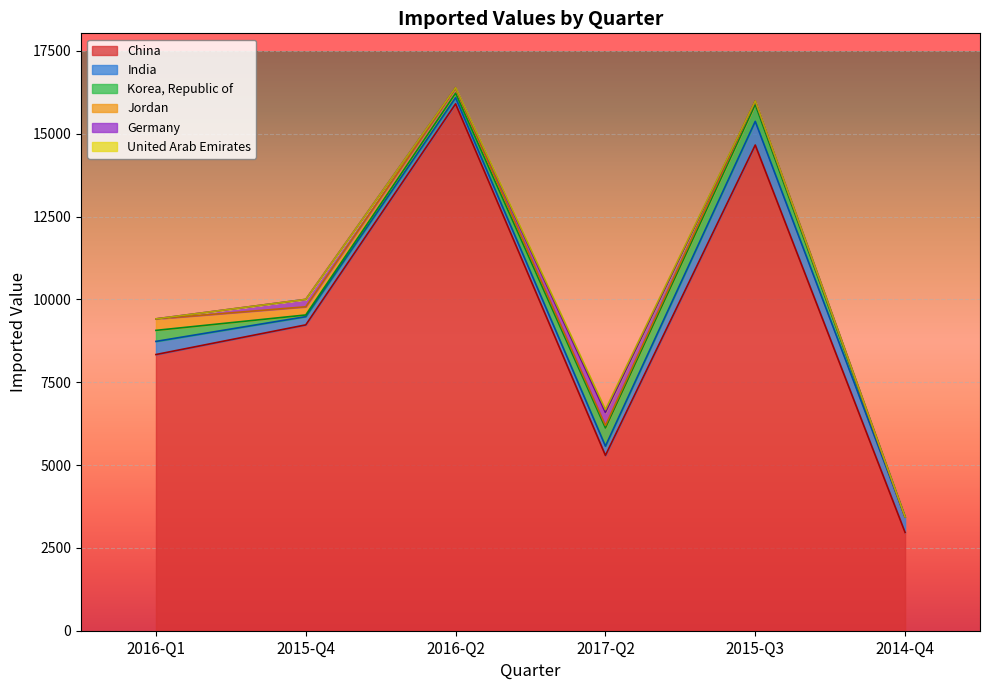

At which category does India reach its first local peak?

2015-Q3